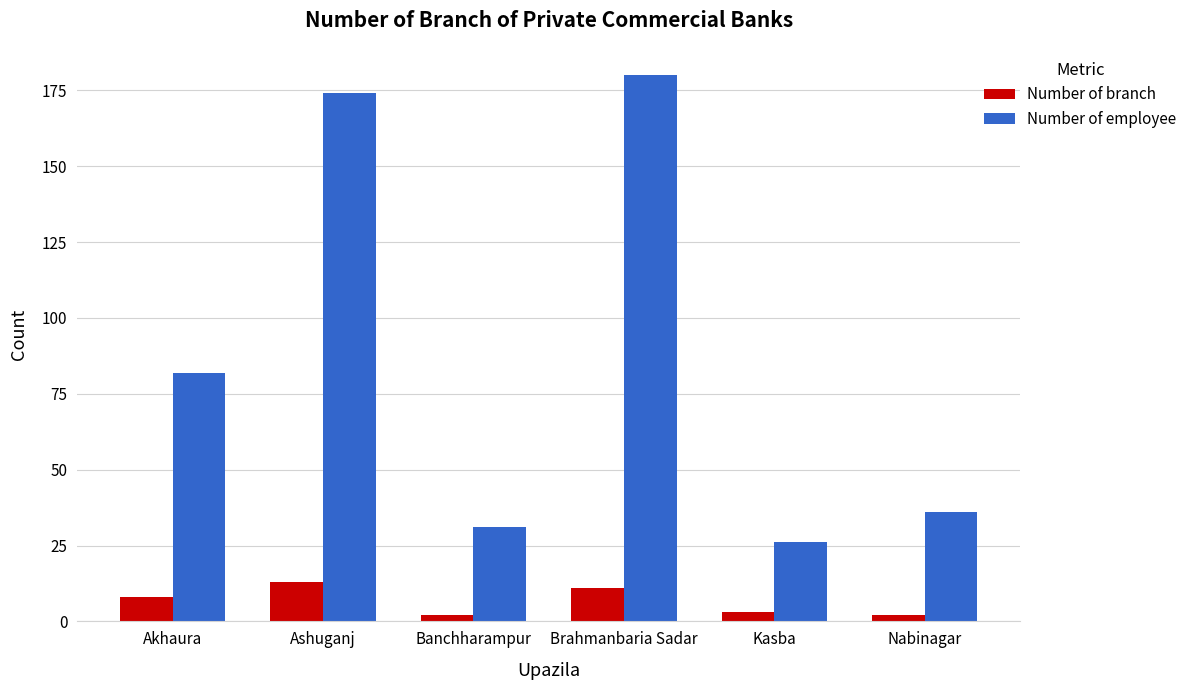

How many bars are there in total?

12